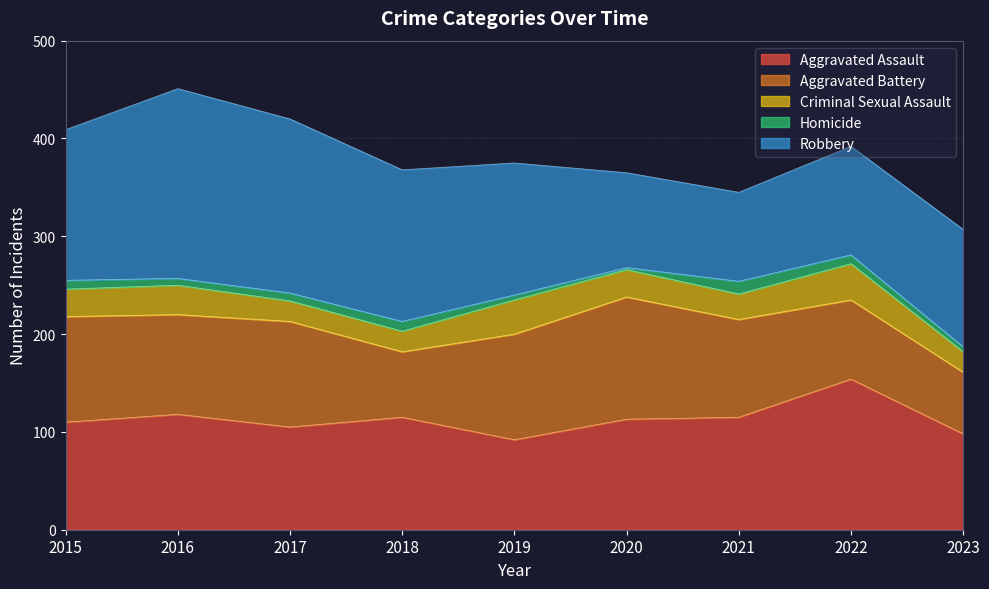

At which label does Aggravated Battery reach its minimum?

2023